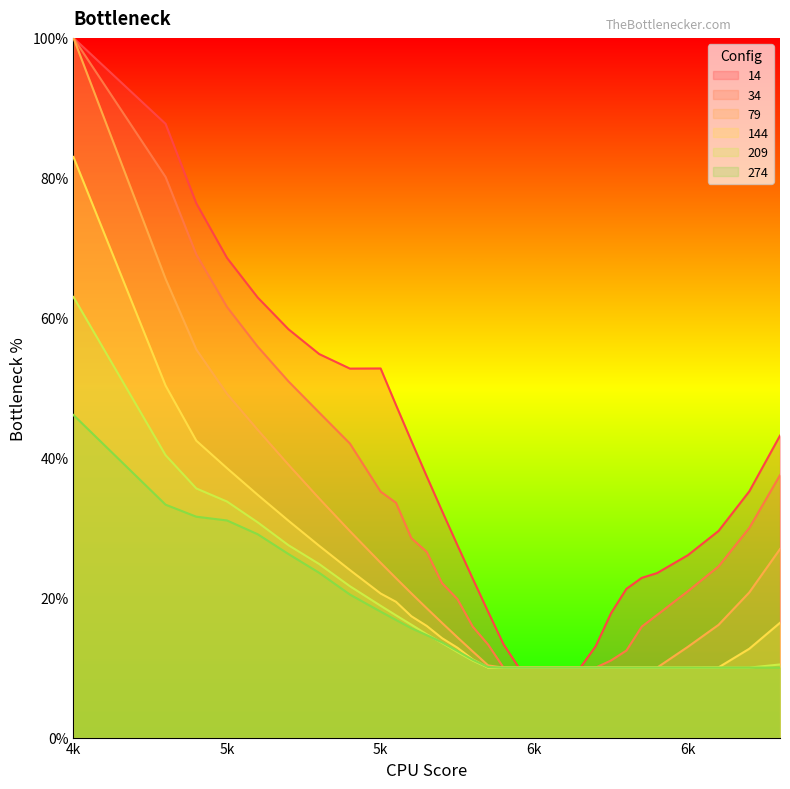

What is the value of the 209 point at the 8th from the left?

20.4